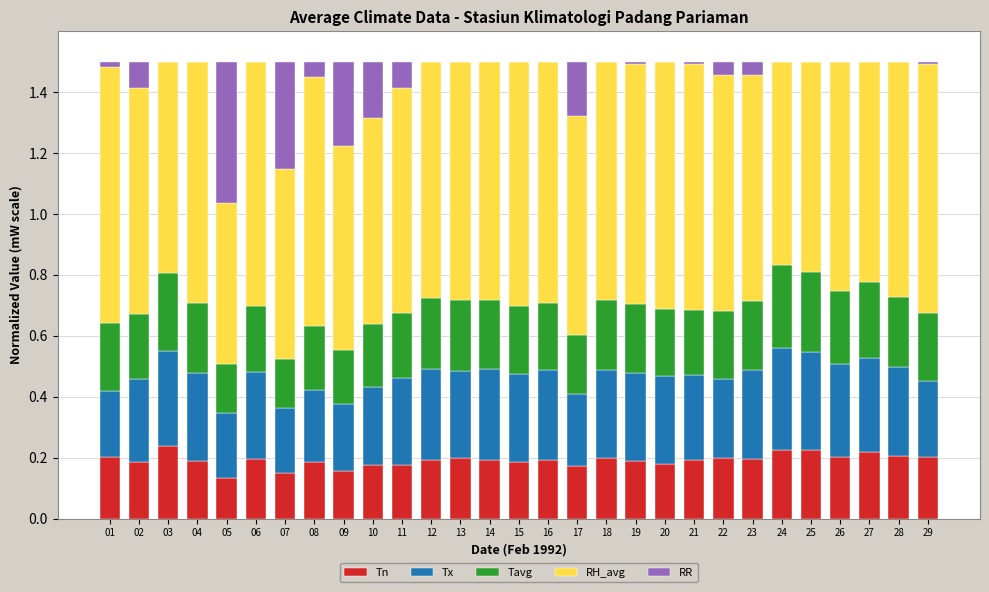

What is the total value across all series at 07?

1.5